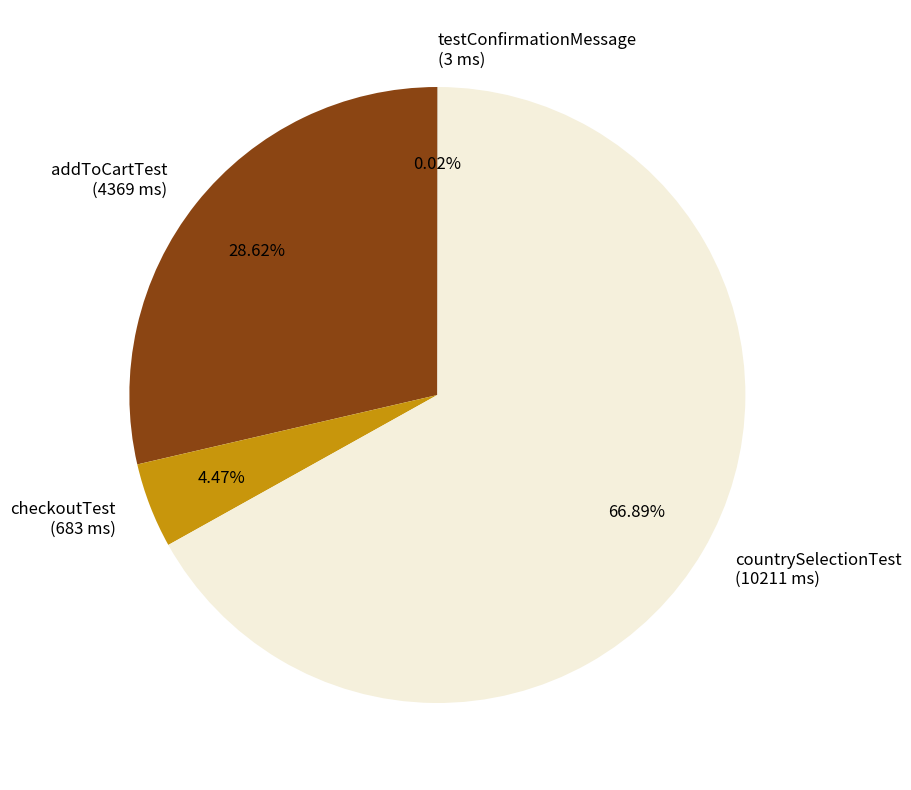

To the nearest percent, what is the average slice percentage?

25%